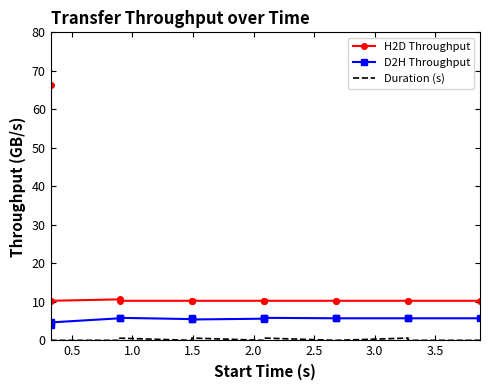

What is the maximum value shown in the chart?

66.2